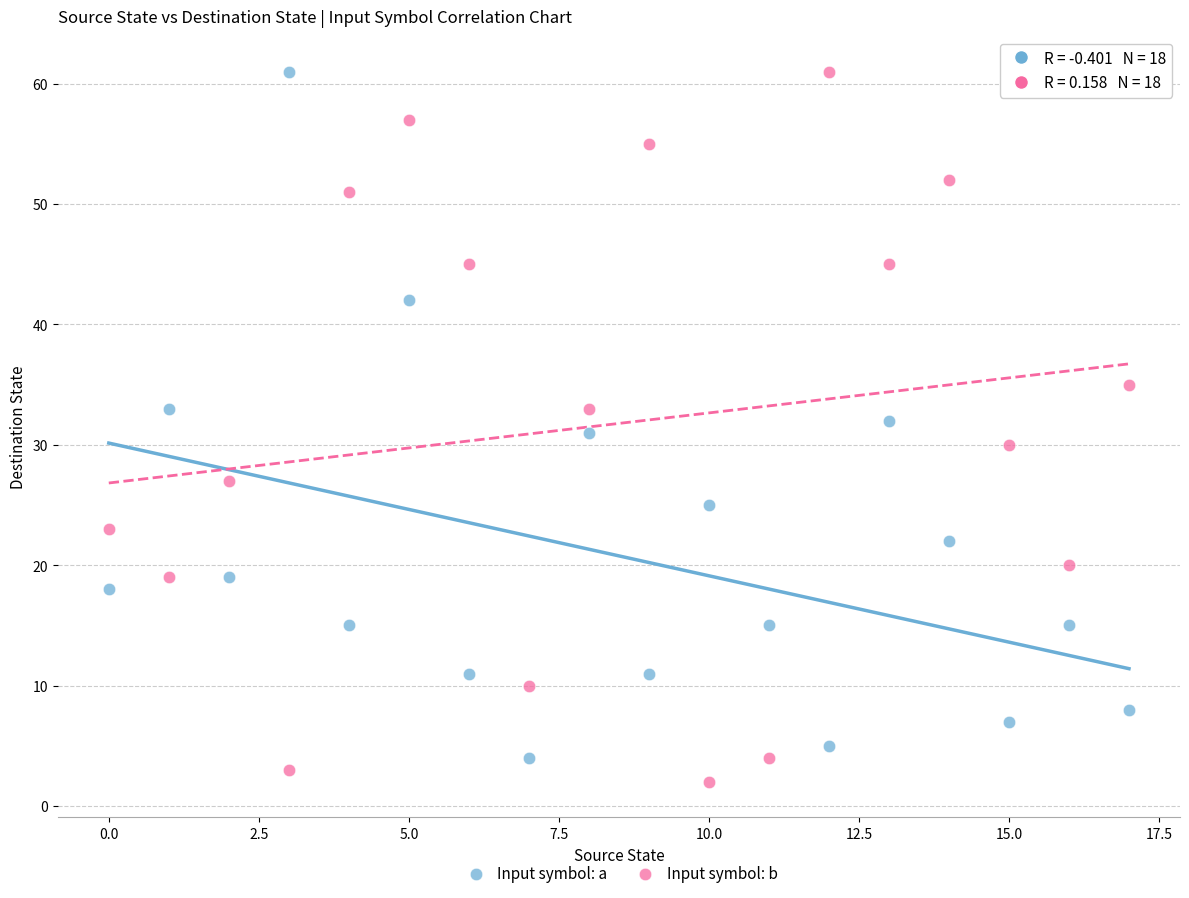

Across all data points, what is the range of Y values (max minus min)?

59